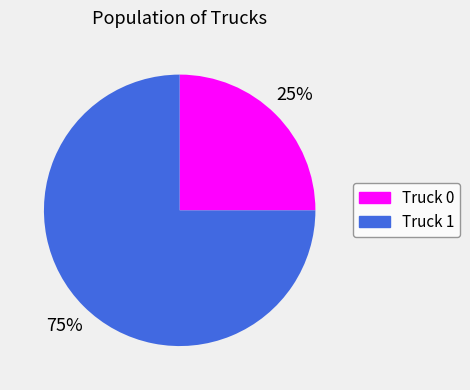

Which category has the biggest portion of the pie?

Truck 1